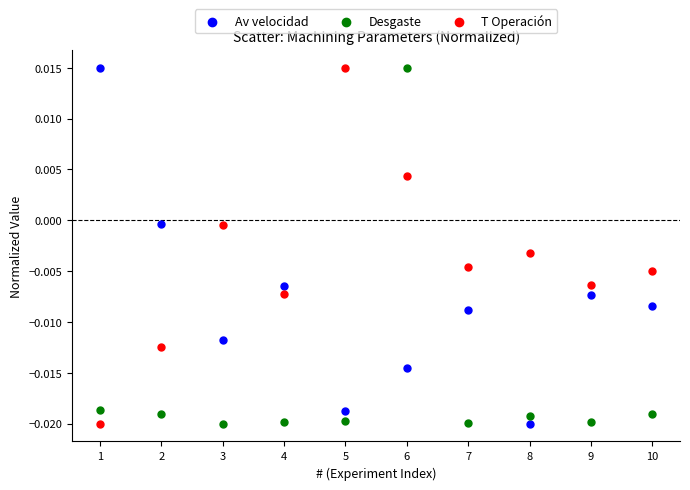

Across all data points, what is the range of X values (max minus min)?

9.0